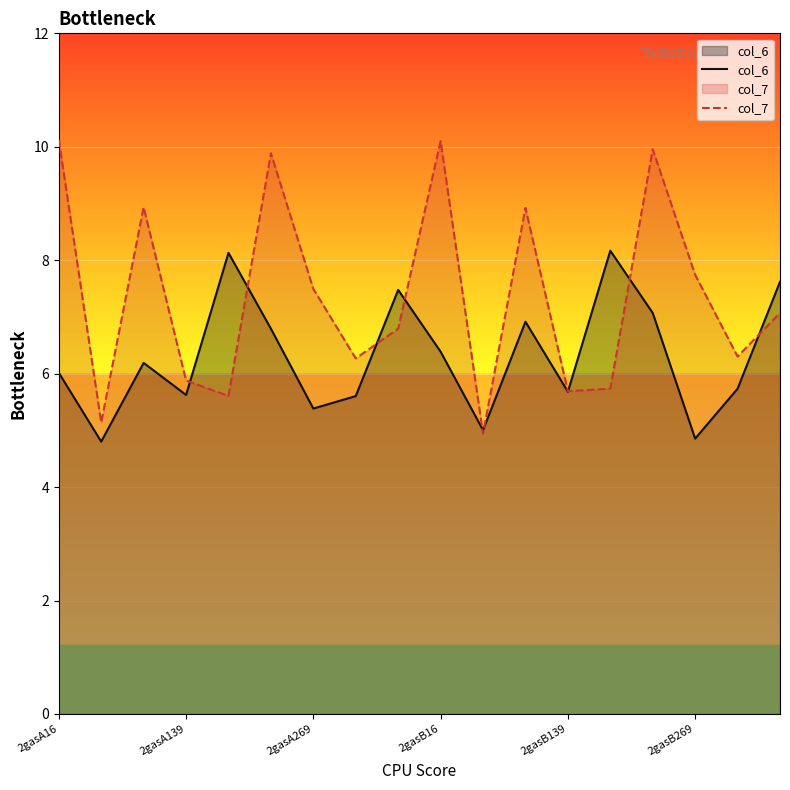

Reading right to left, what are all the values shown in this chart?

col_6: 7.6	5.7	4.9	7.1	8.2	5.7	6.9	5.0	6.4	7.5	5.6	5.4	6.8	8.1	5.6	6.2	4.8	6.0
col_7: 7.1	6.3	7.7	10.0	5.7	5.7	8.9	4.9	10.1	6.8	6.3	7.5	9.9	5.6	5.9	8.9	5.1	10.1